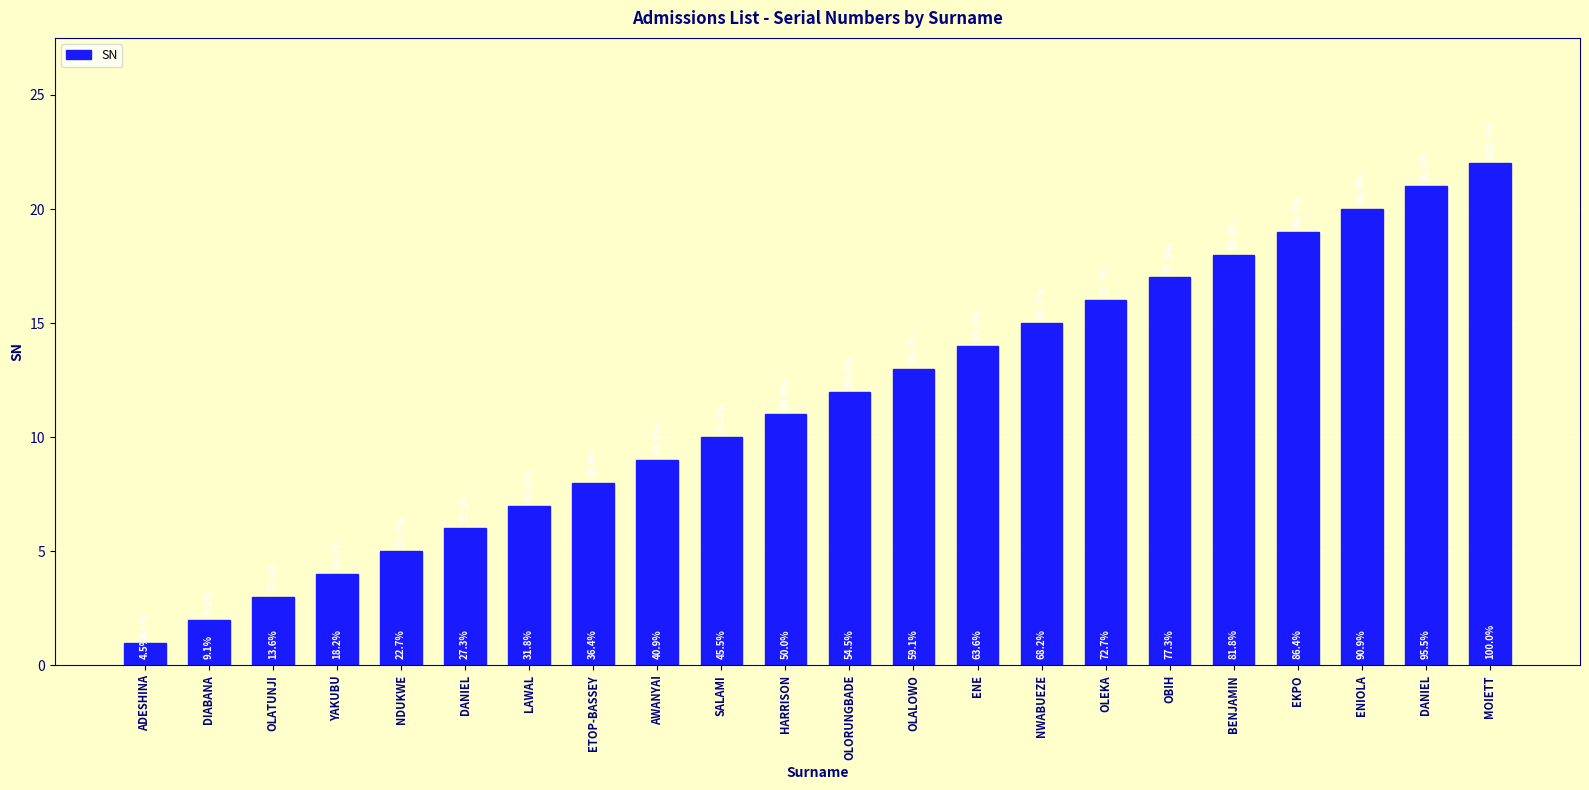

What is the minimum value shown in the chart?

1